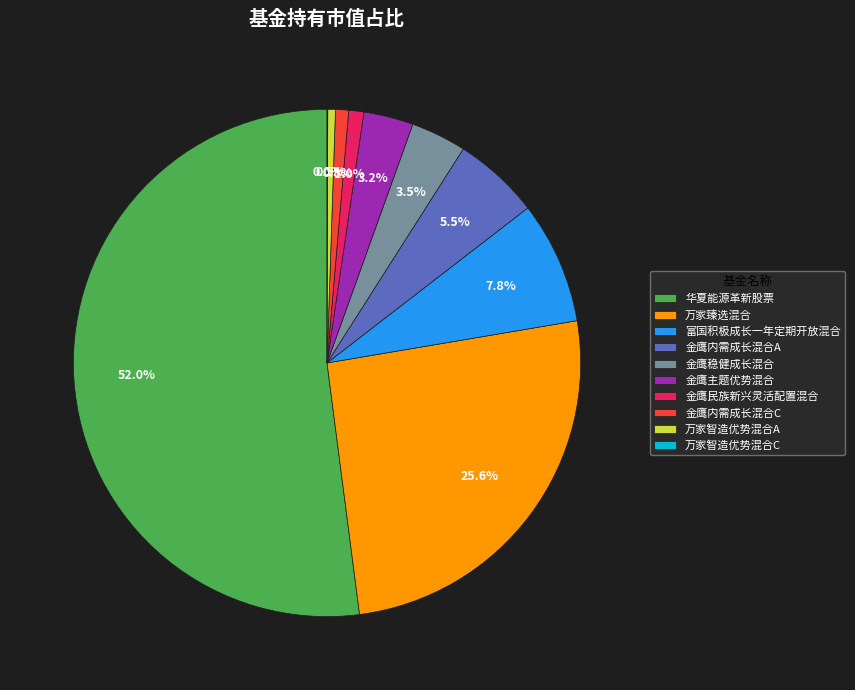

Between 万家臻选混合 and 金鹰主题优势混合, which is larger?

万家臻选混合